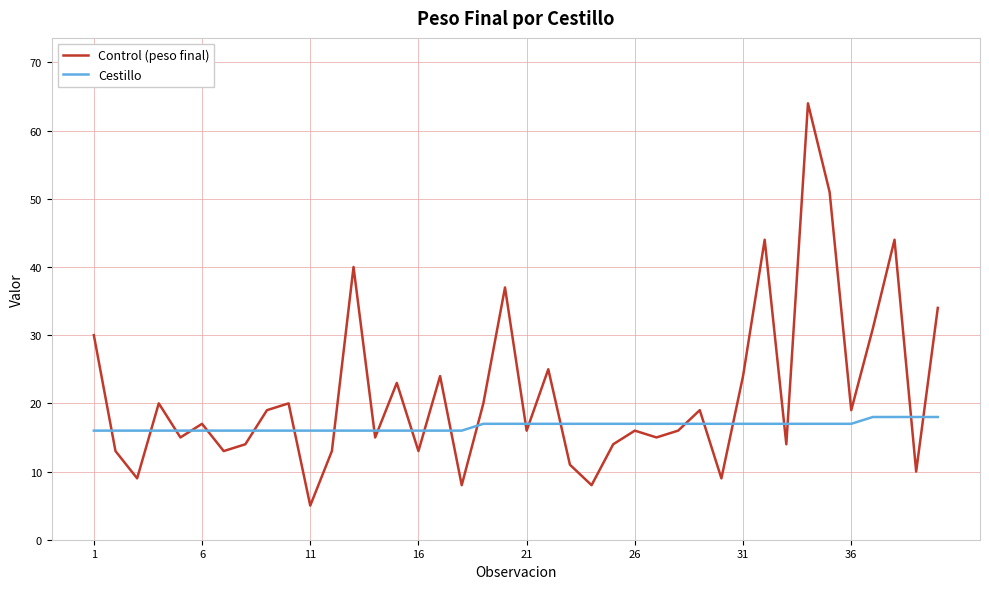

Which series has the largest total across all categories?

Control (peso final)